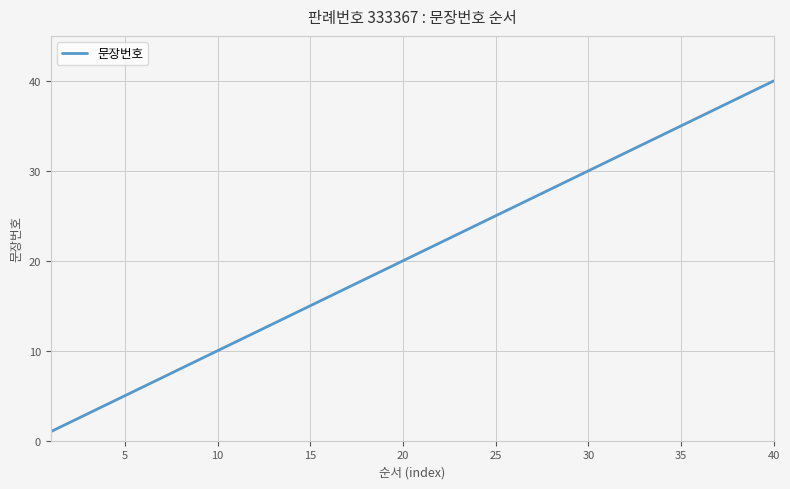

What is the difference between the maximum and minimum values?

39